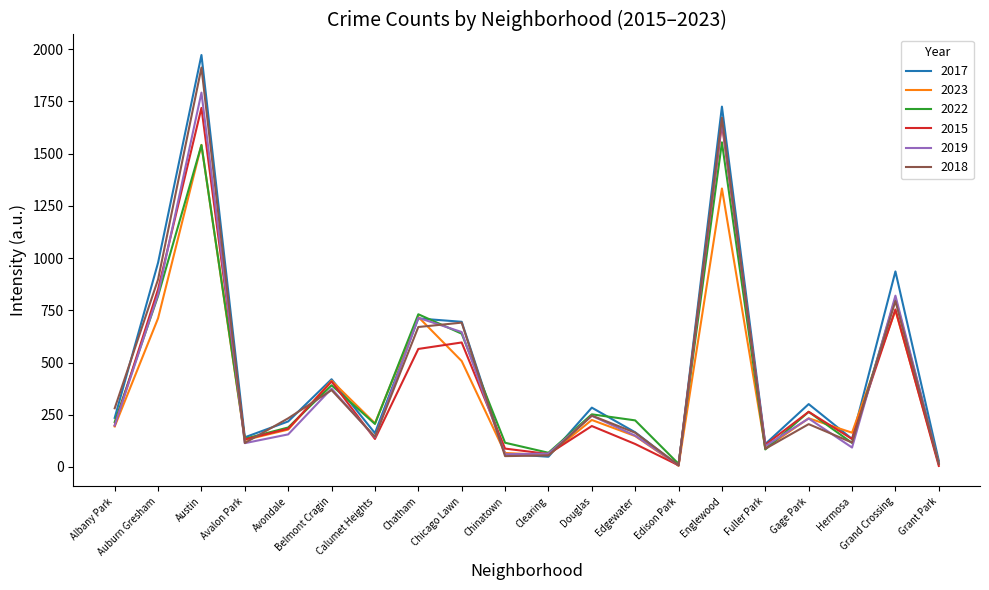

At how many categories does at least one series exceed 1088?

2